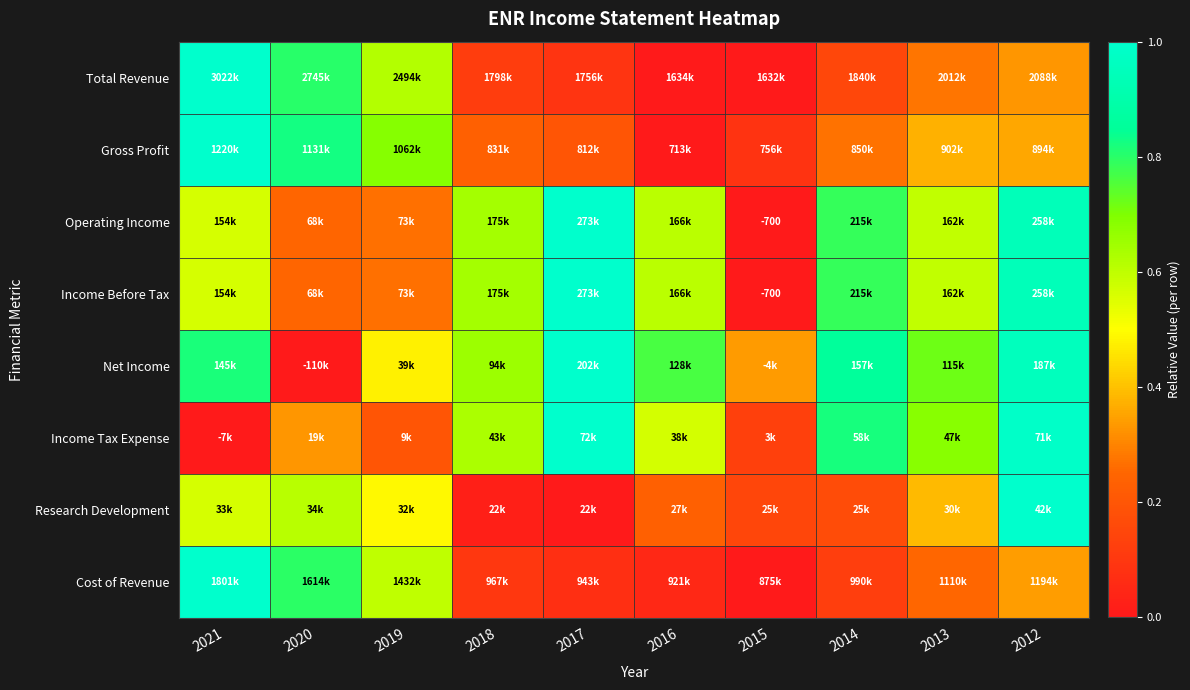

Is it true that Research Development equals 1.6 at 2012?

False